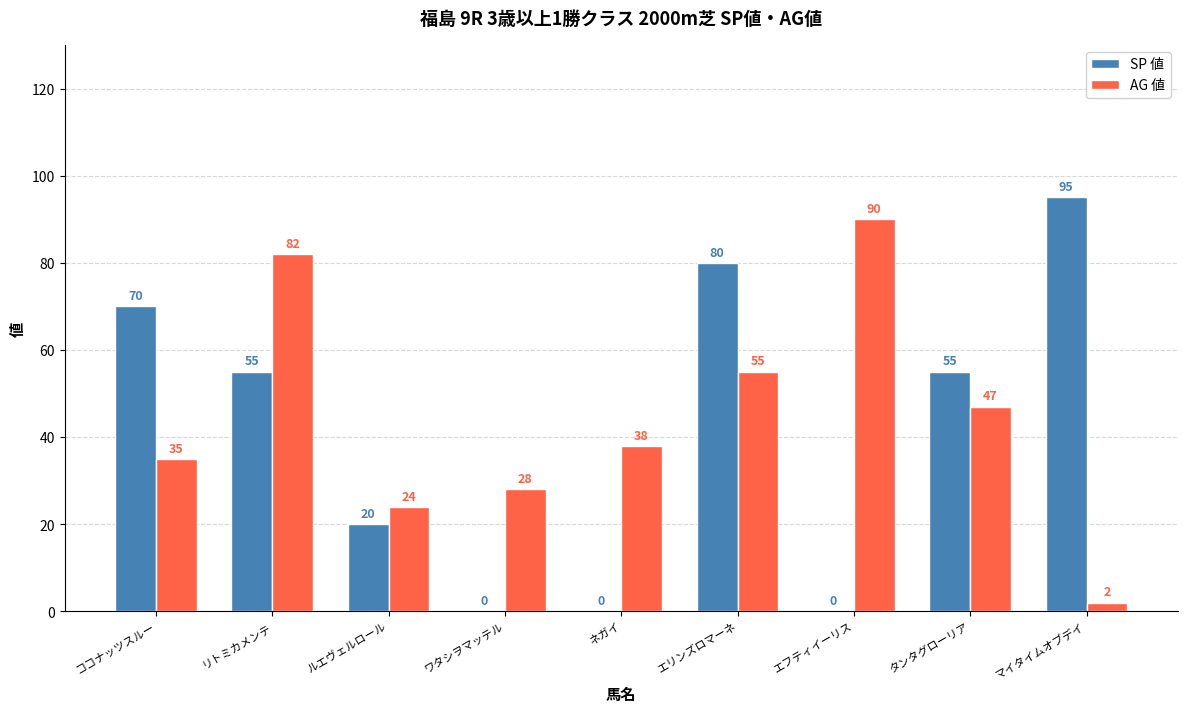

What is the maximum value for AG 値?

90